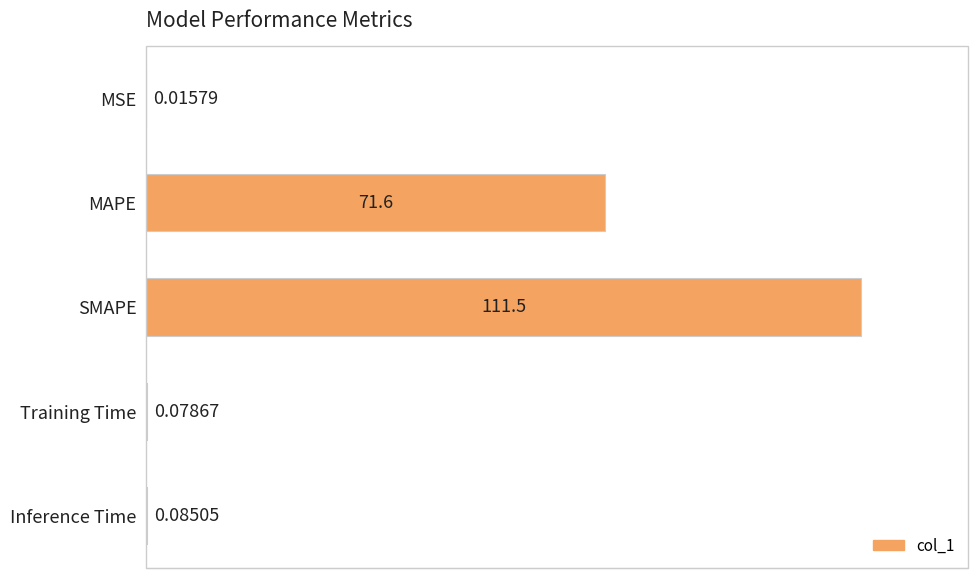

What is the sum of all values?

183.3